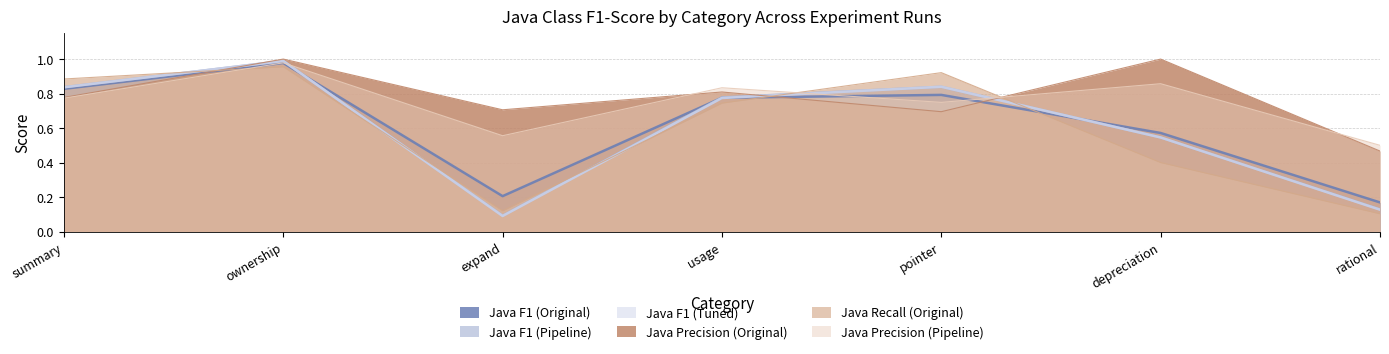

True or false: Java Precision (Pipeline) and Java F1 (Original) cross at least once.

True